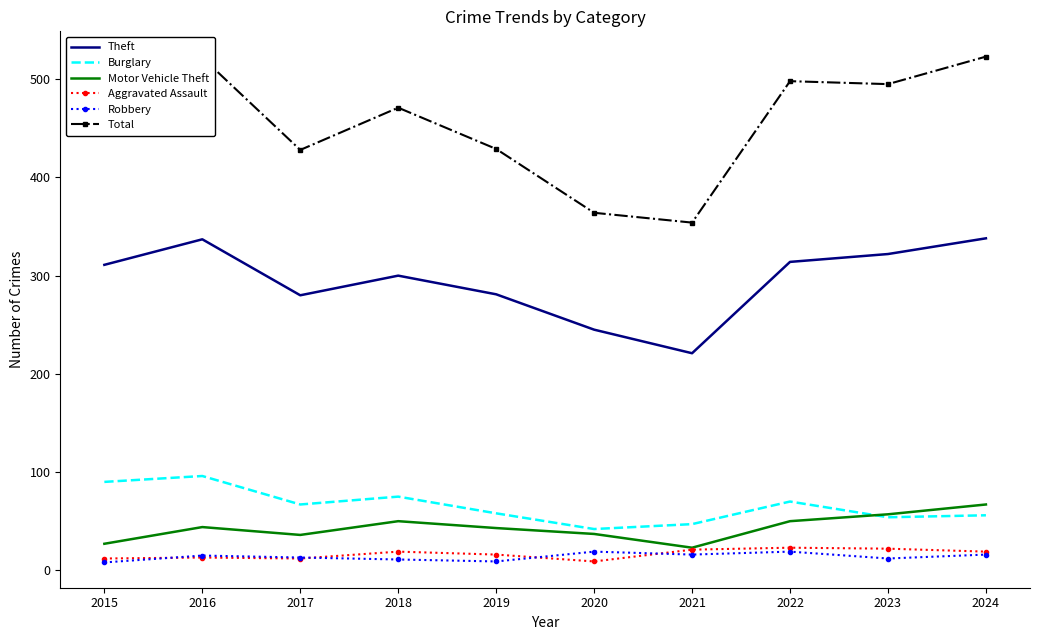

Which series changed the most between 2018 and 2022?

Total